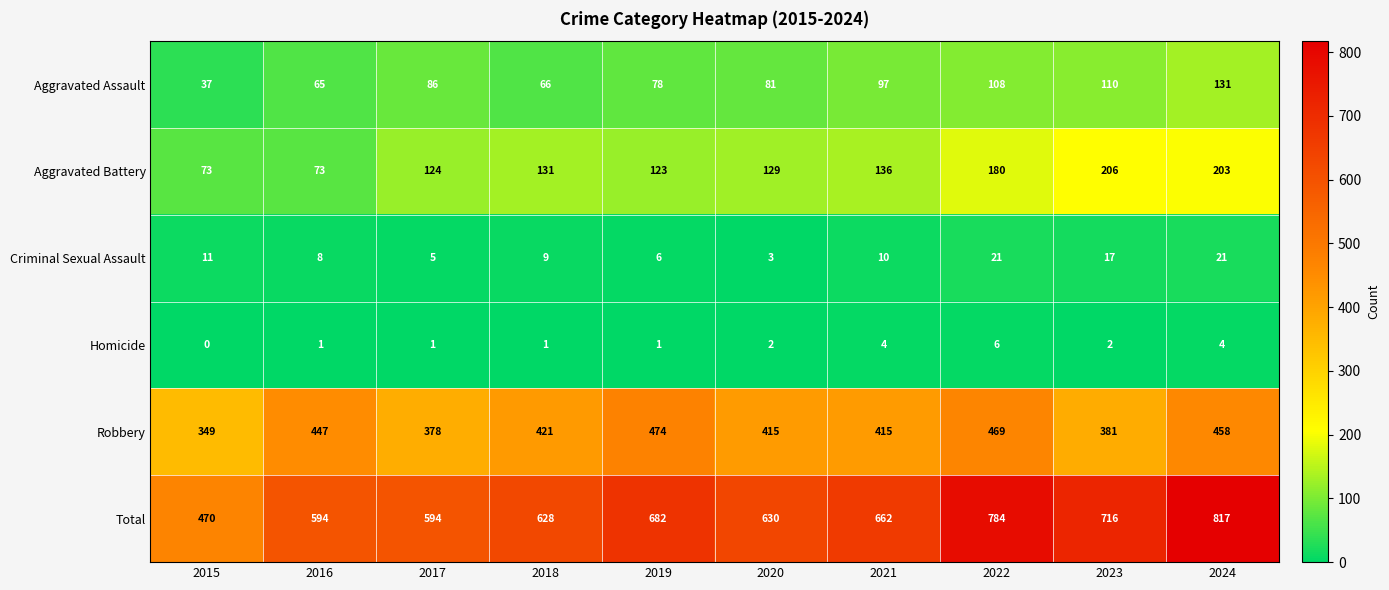

Rank the series at 2024 from lowest to highest value.

Homicide, Criminal Sexual Assault, Aggravated Assault, Aggravated Battery, Robbery, Total